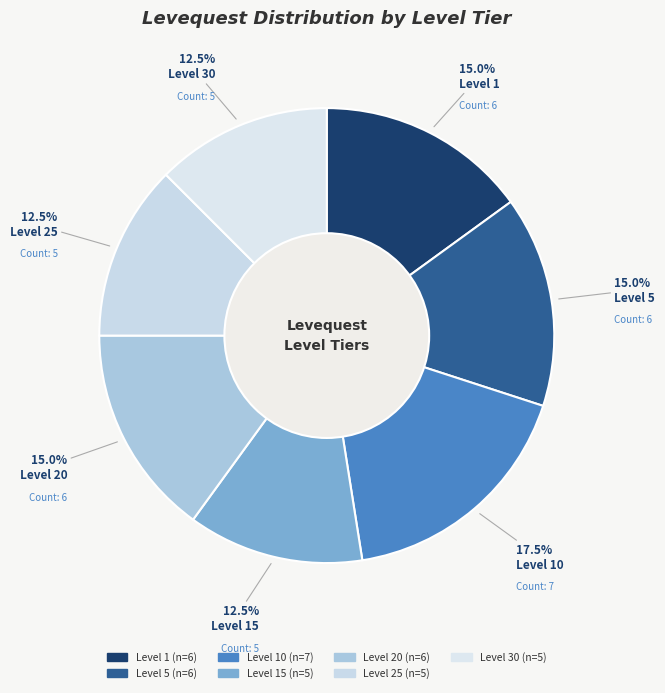

How many segments does this pie chart have?

7